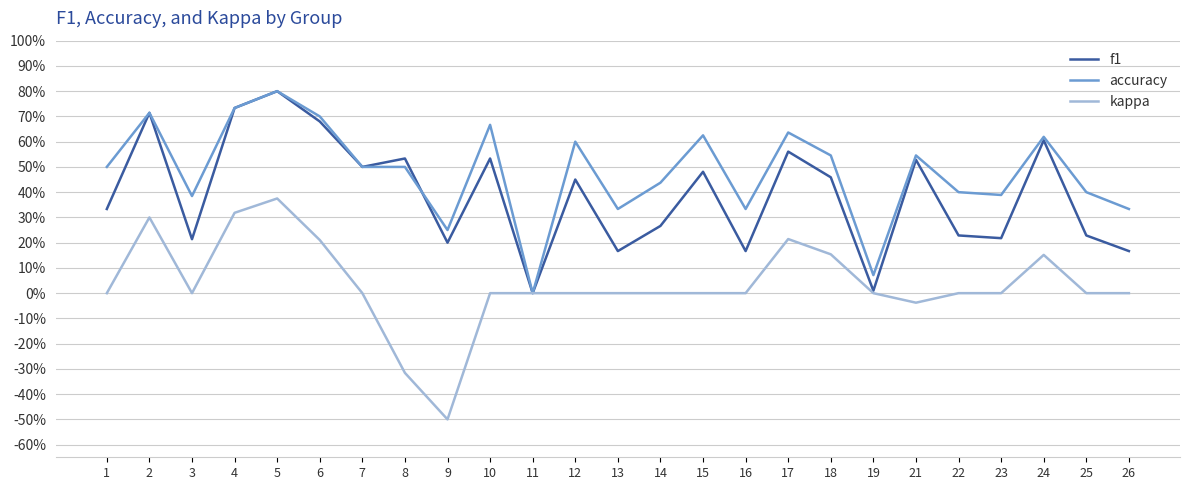

At which label does kappa reach its minimum?

9